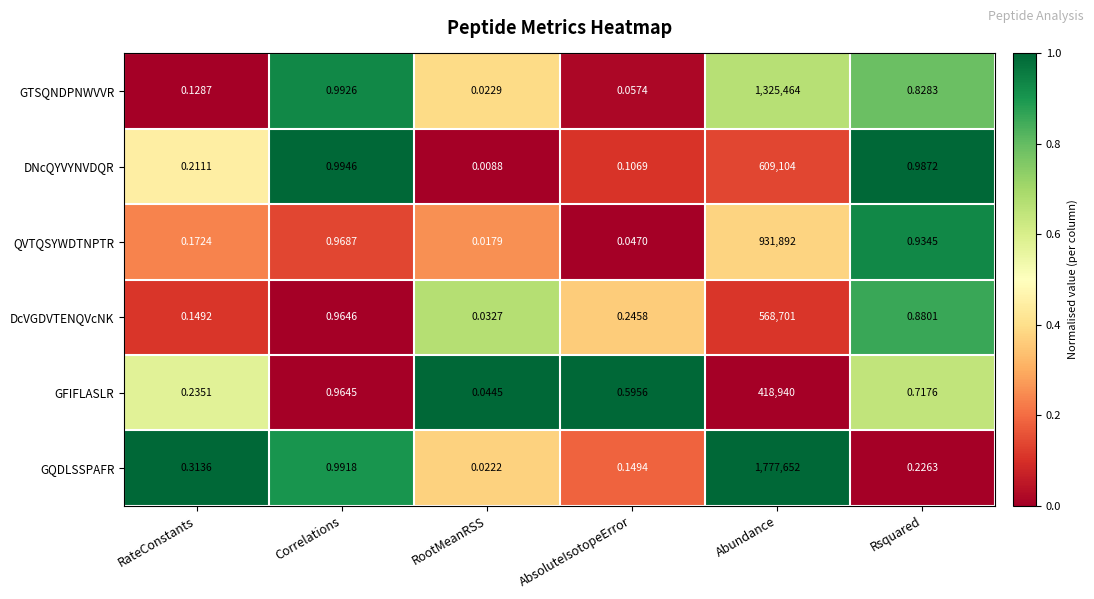

Rank the series by their maximum value, from lowest to highest.

GFIFLASLR, DcVGDVTENQVcNK, DNcQYVYNVDQR, QVTQSYWDTNPTR, GTSQNDPNWVVR, GQDLSSPAFR